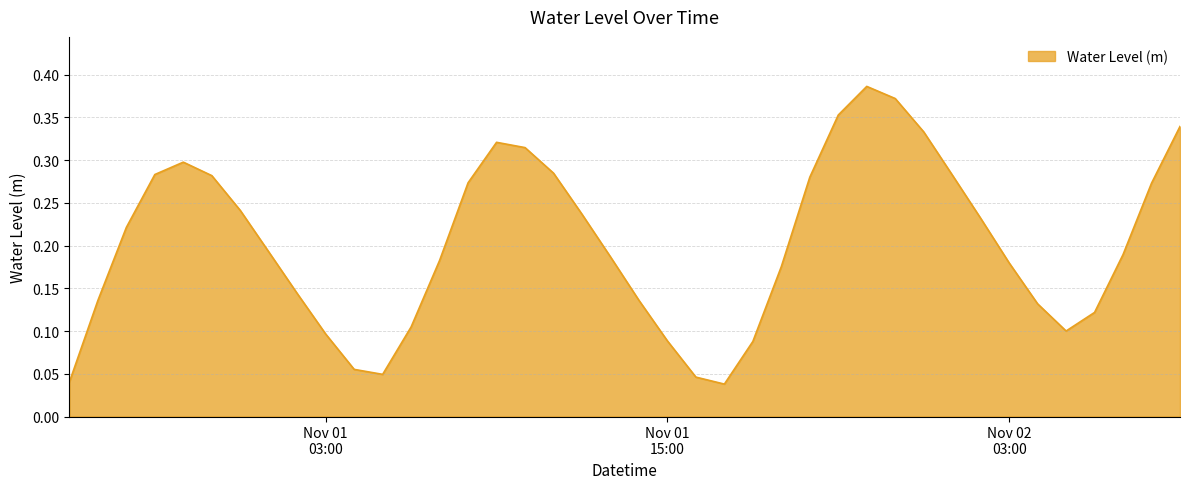

What is the label of the 21st point from the left?

2024-11-01 14:00:00